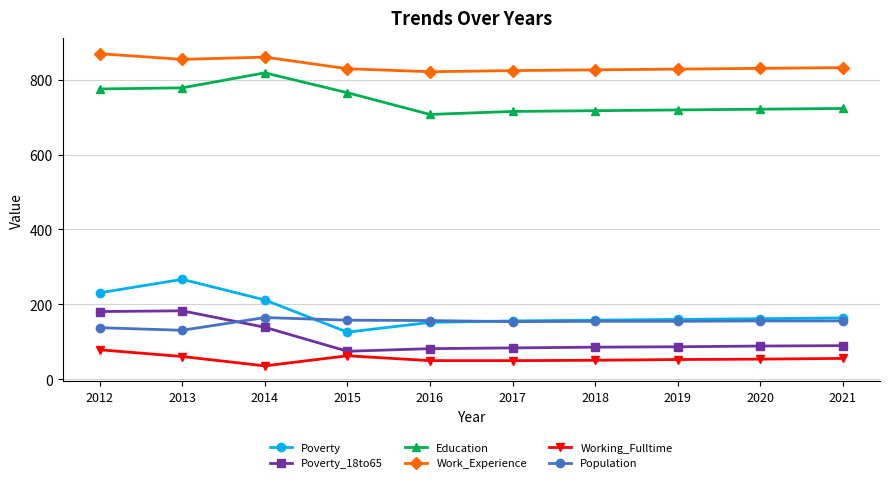

Where is Poverty nearest to the value 196?

2014